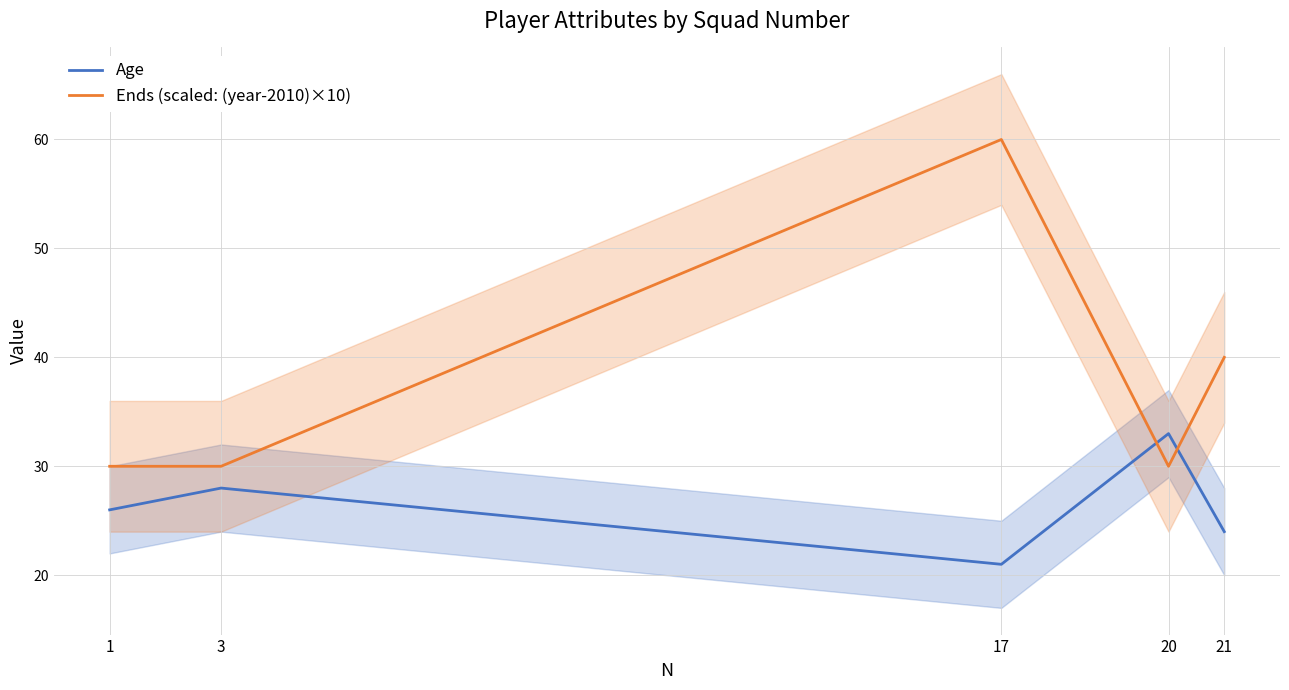

Count the Ends (scaled: (year-2010)×10) values in the range 30 to 40.

4